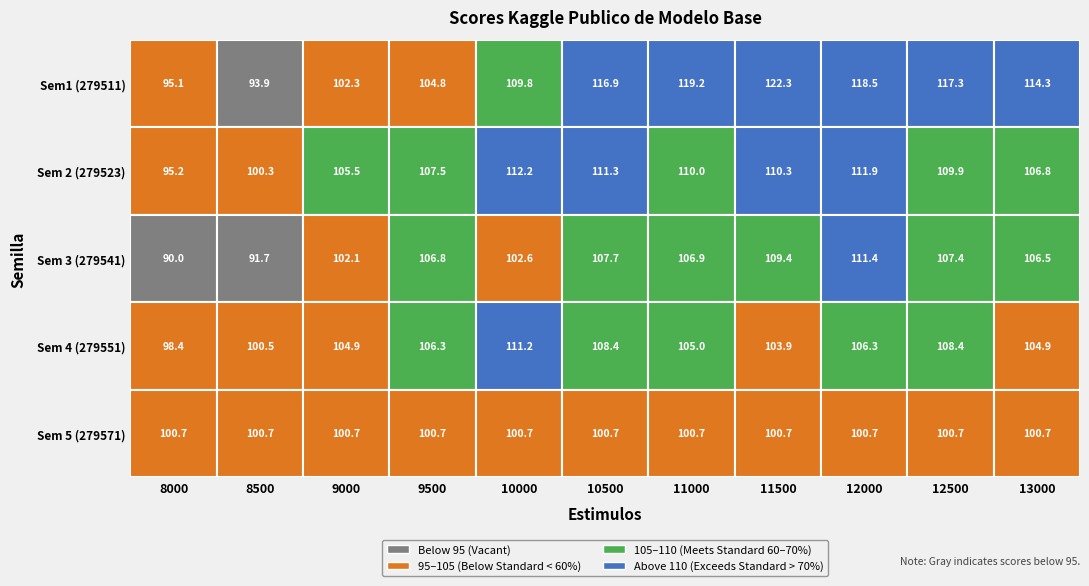

At how many categories does at least one series exceed 120?

1